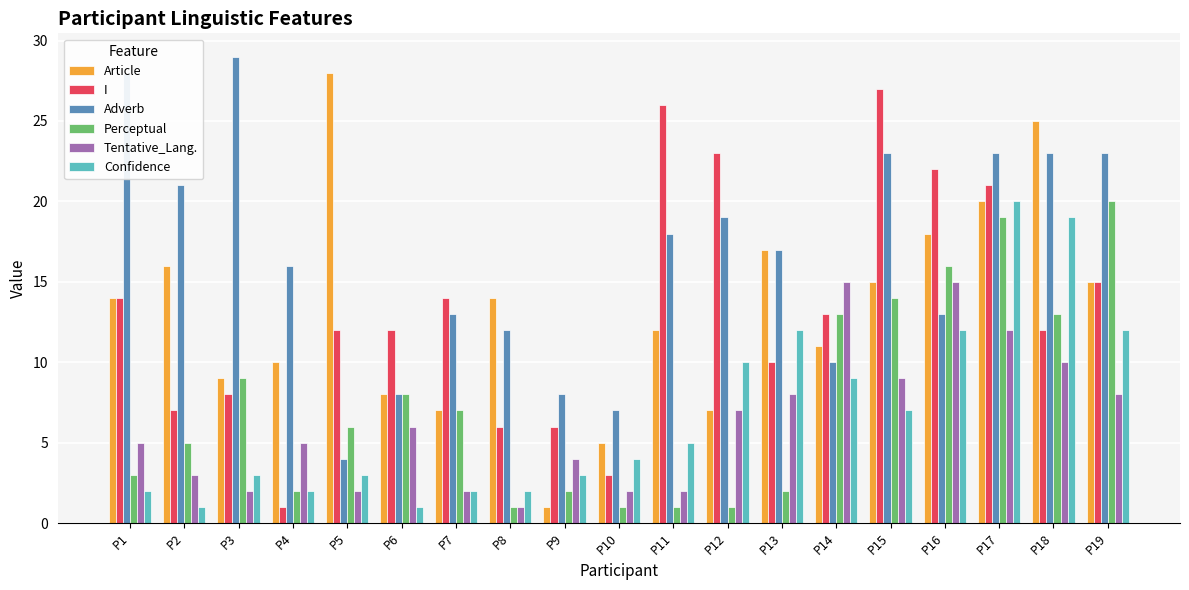

Reading left to right, list all the values displayed in this chart.

Article: P1=14	P2=16	P3=9	P4=10	P5=28	P6=8	P7=7	P8=14	P9=1	P10=5	P11=12	P12=7	P13=17	P14=11	P15=15	P16=18	P17=20	P18=25	P19=15
I: P1=14	P2=7	P3=8	P4=1	P5=12	P6=12	P7=14	P8=6	P9=6	P10=3	P11=26	P12=23	P13=10	P14=13	P15=27	P16=22	P17=21	P18=12	P19=15
Adverb: P1=28	P2=21	P3=29	P4=16	P5=4	P6=8	P7=13	P8=12	P9=8	P10=7	P11=18	P12=19	P13=17	P14=10	P15=23	P16=13	P17=23	P18=23	P19=23
Perceptual: P1=3	P2=5	P3=9	P4=2	P5=6	P6=8	P7=7	P8=1	P9=2	P10=1	P11=1	P12=1	P13=2	P14=13	P15=14	P16=16	P17=19	P18=13	P19=20
Tentative_Lang.: P1=5	P2=3	P3=2	P4=5	P5=2	P6=6	P7=2	P8=1	P9=4	P10=2	P11=2	P12=7	P13=8	P14=15	P15=9	P16=15	P17=12	P18=10	P19=8
Confidence: P1=2	P2=1	P3=3	P4=2	P5=3	P6=1	P7=2	P8=2	P9=3	P10=4	P11=5	P12=10	P13=12	P14=9	P15=7	P16=12	P17=20	P18=19	P19=12